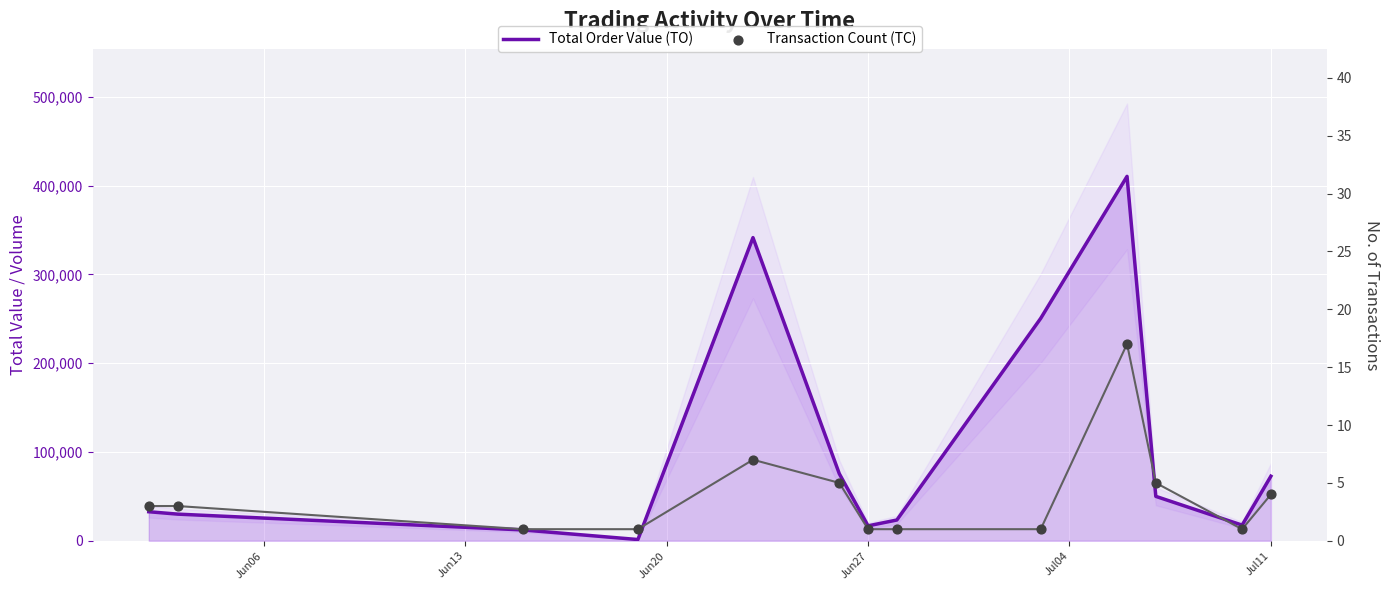

What is the total value across all series at Jun27?

16801